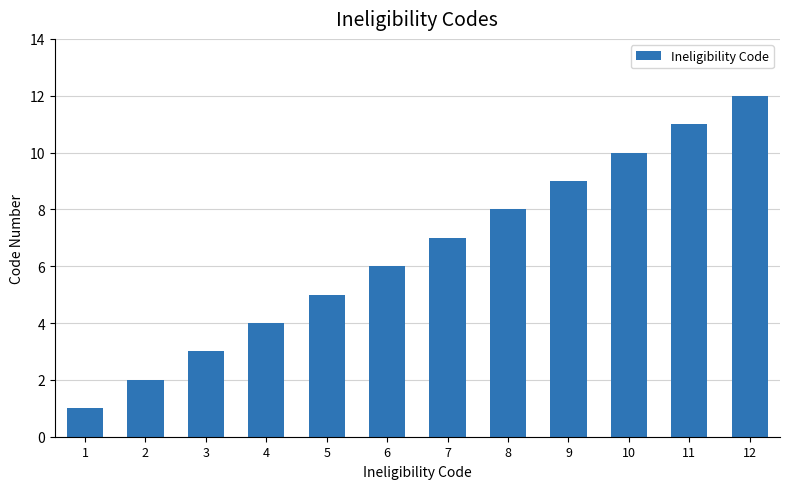

What is the change in value from 3 to 6?

+3